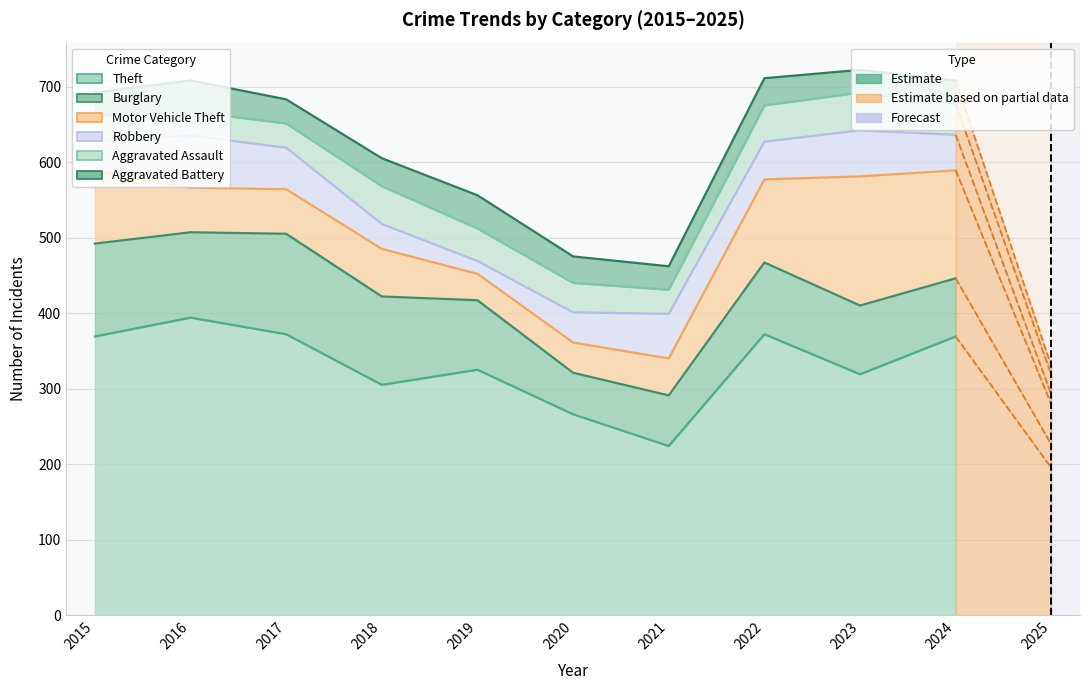

How many interior local peaks does the Burglary series have?

2